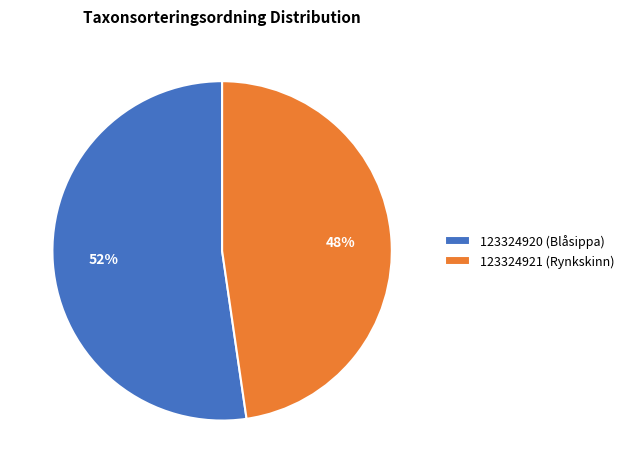

To the nearest percent, what is the combined percentage of 123324920 (Blåsippa) and 123324921 (Rynkskinn)?

100%